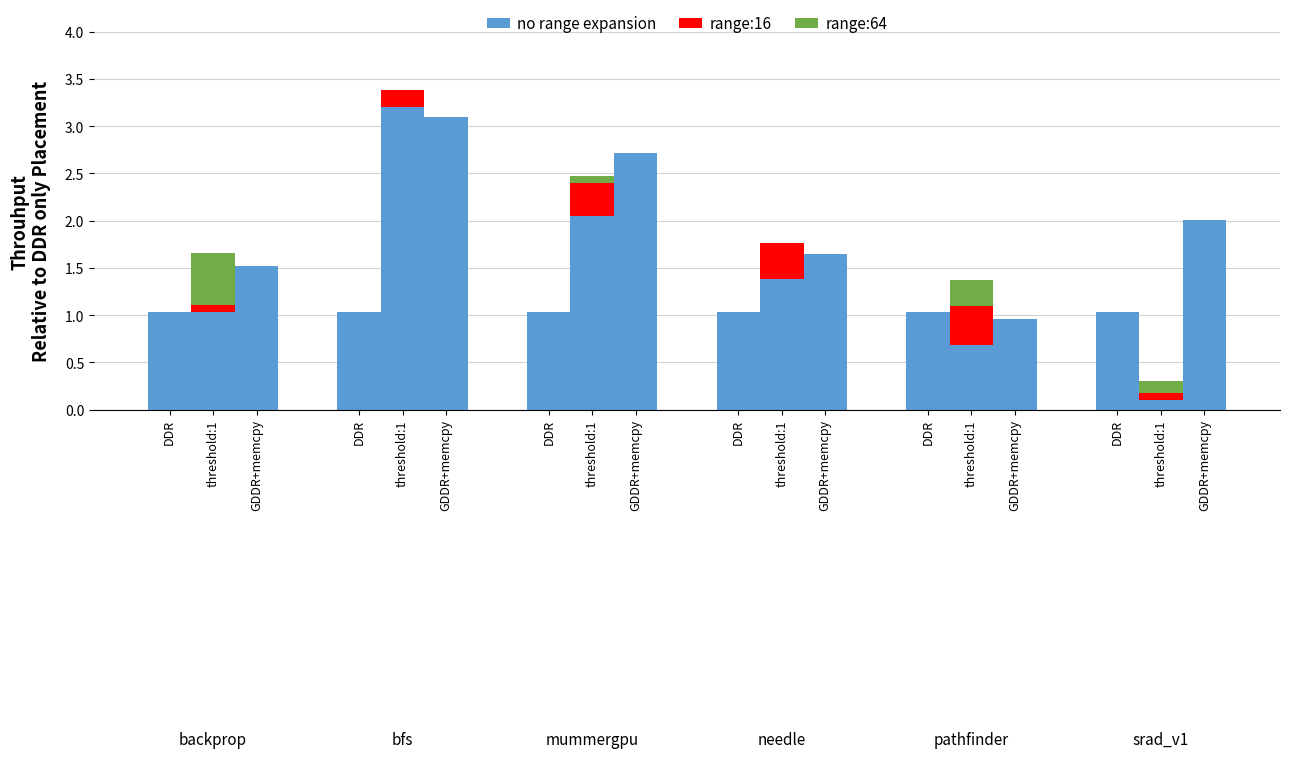

Which series has the largest total across all categories?

no range expansion